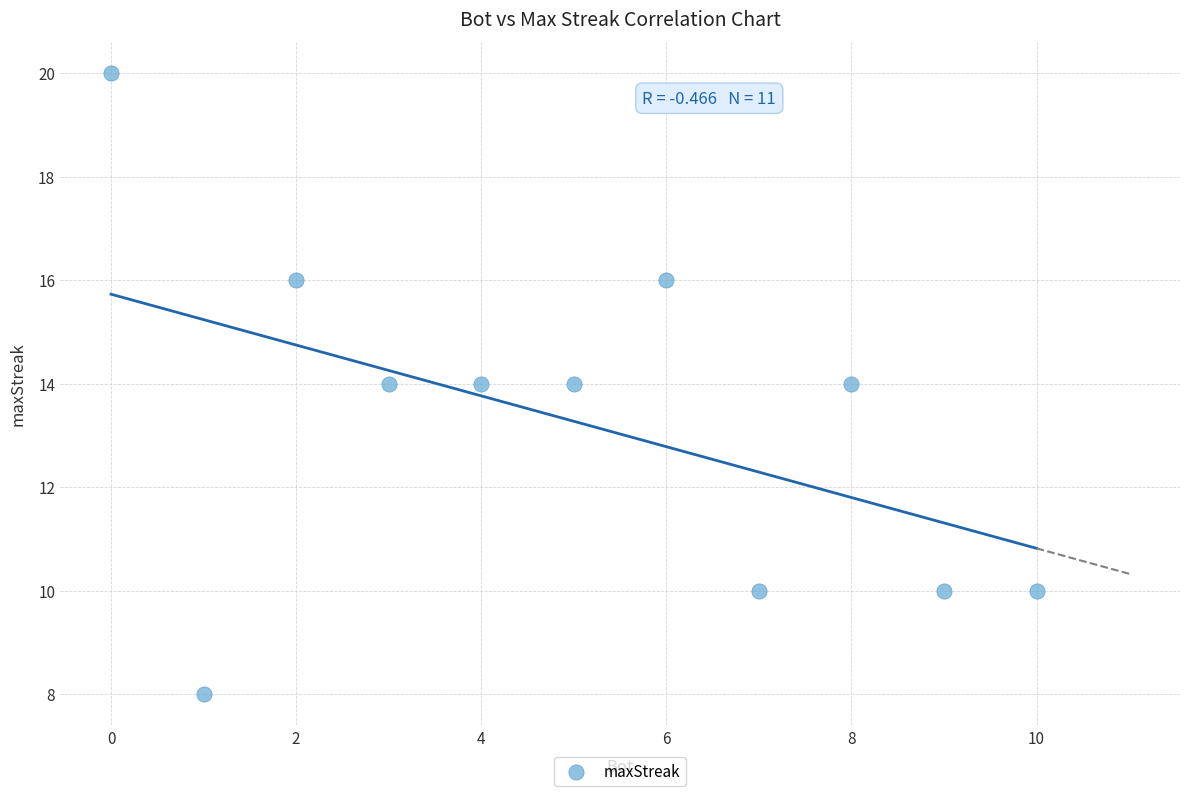

What is the range of X values (max minus min)?

10